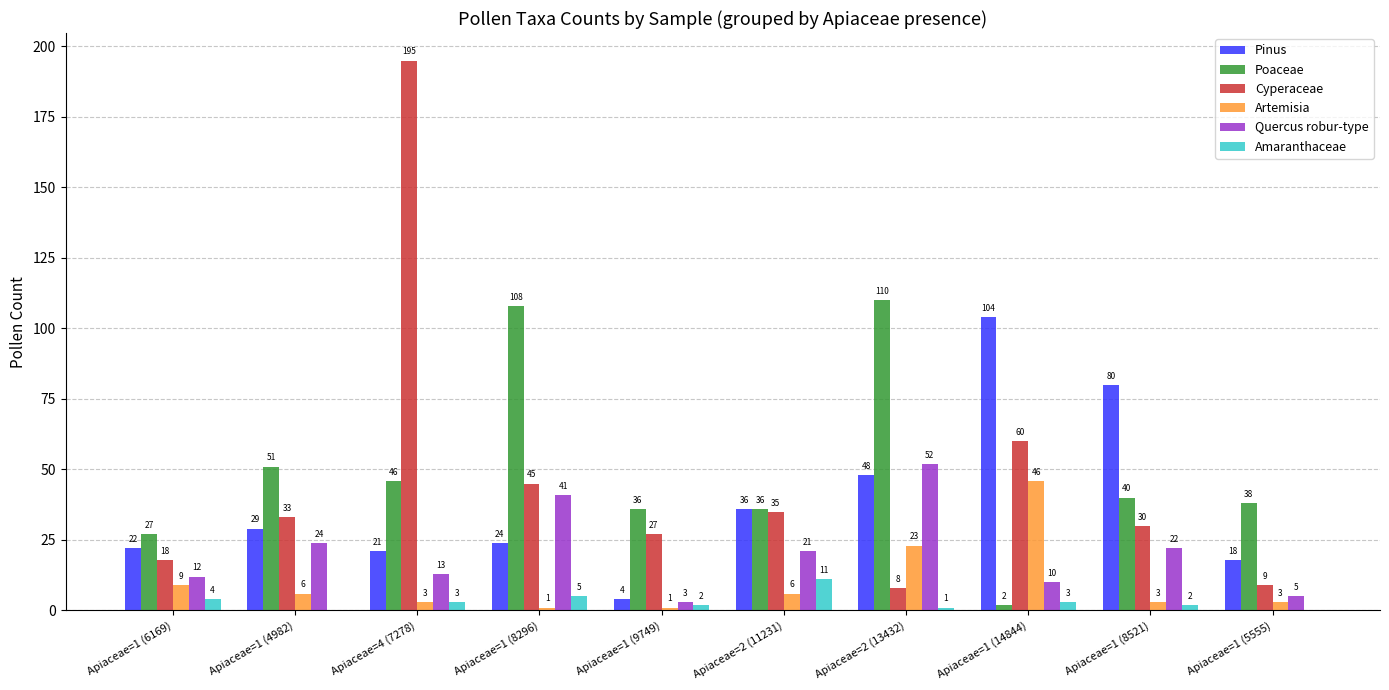

What is the sum of the Cyperaceae values at Apiaceae=1 (8296) and Apiaceae=1 (9749)?

72